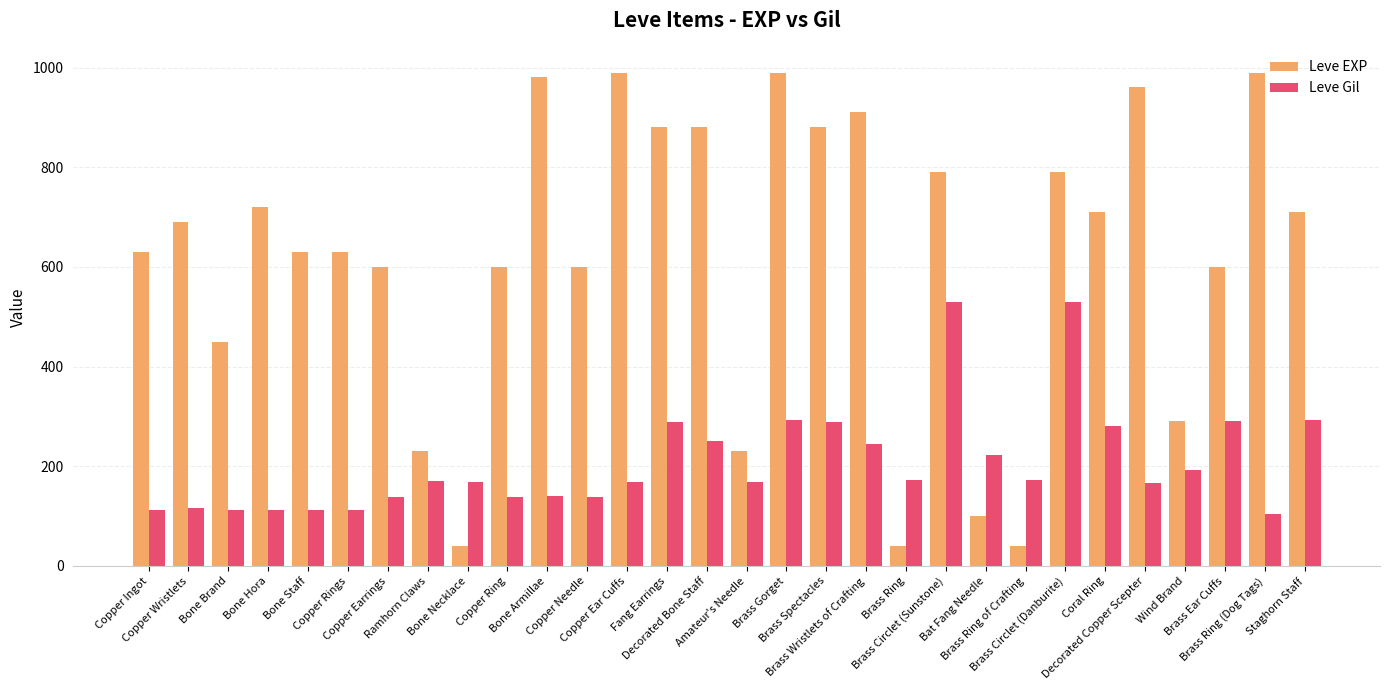

What is the difference between the maximum and second lowest values in the Leve Gil series?

417